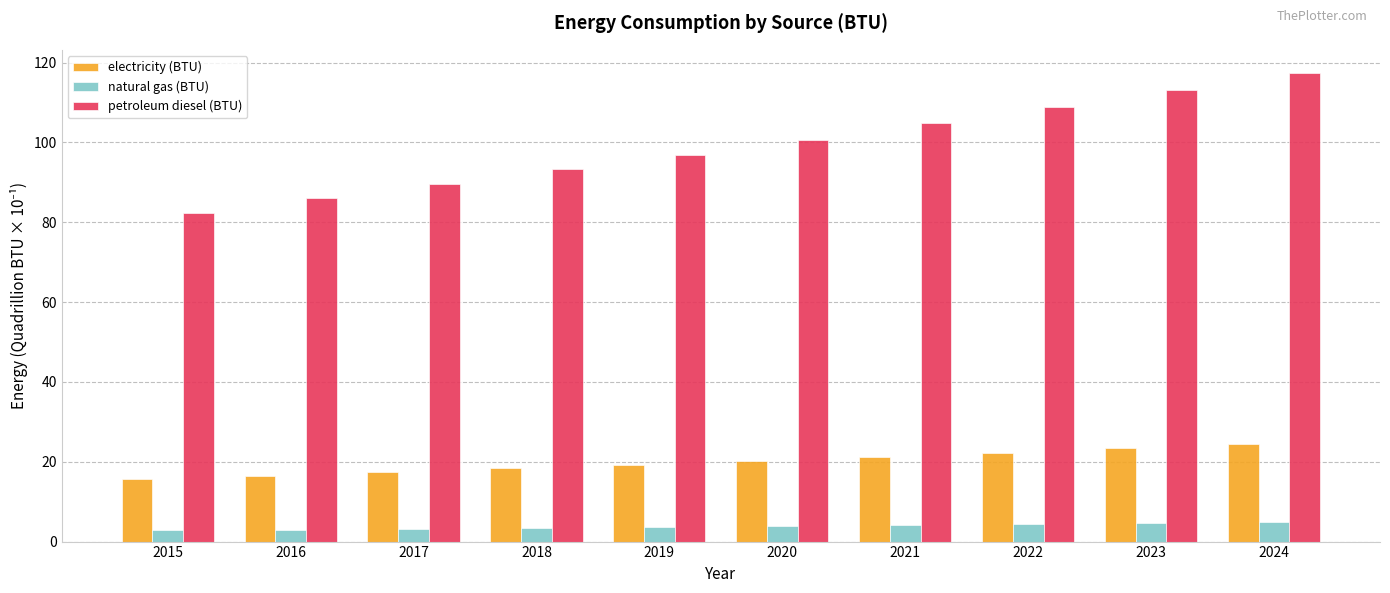

The value of natural gas (BTU) at 2023 is 4.6. True or false?

True